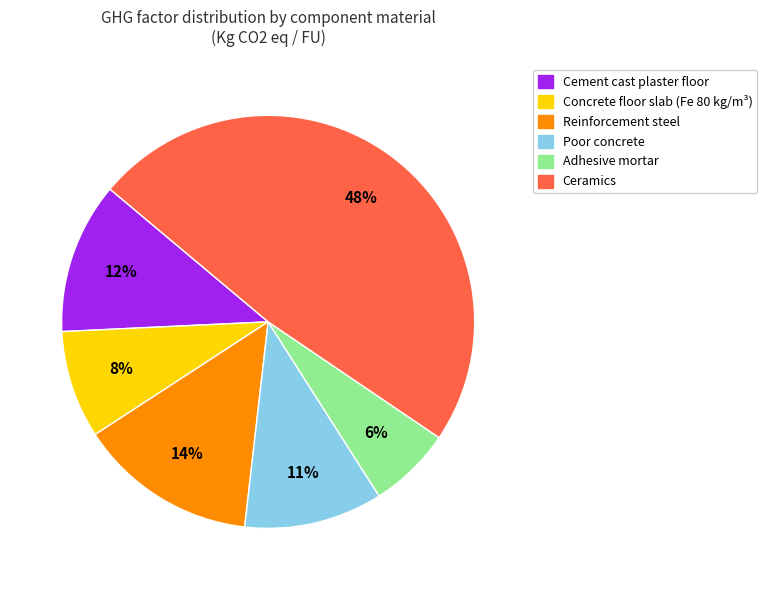

Between Adhesive mortar and Cement cast plaster floor, which is larger?

Cement cast plaster floor